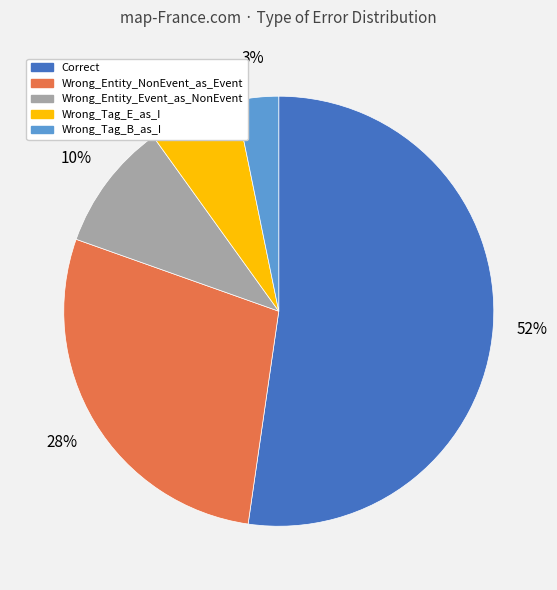

What is the largest slice in the pie chart?

Correct